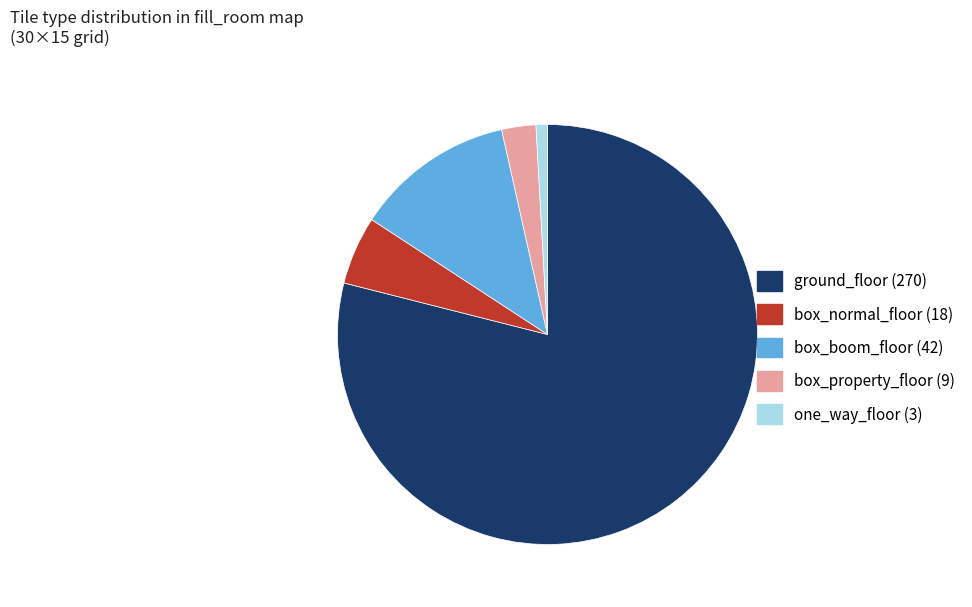

How many slices are in this pie chart?

5